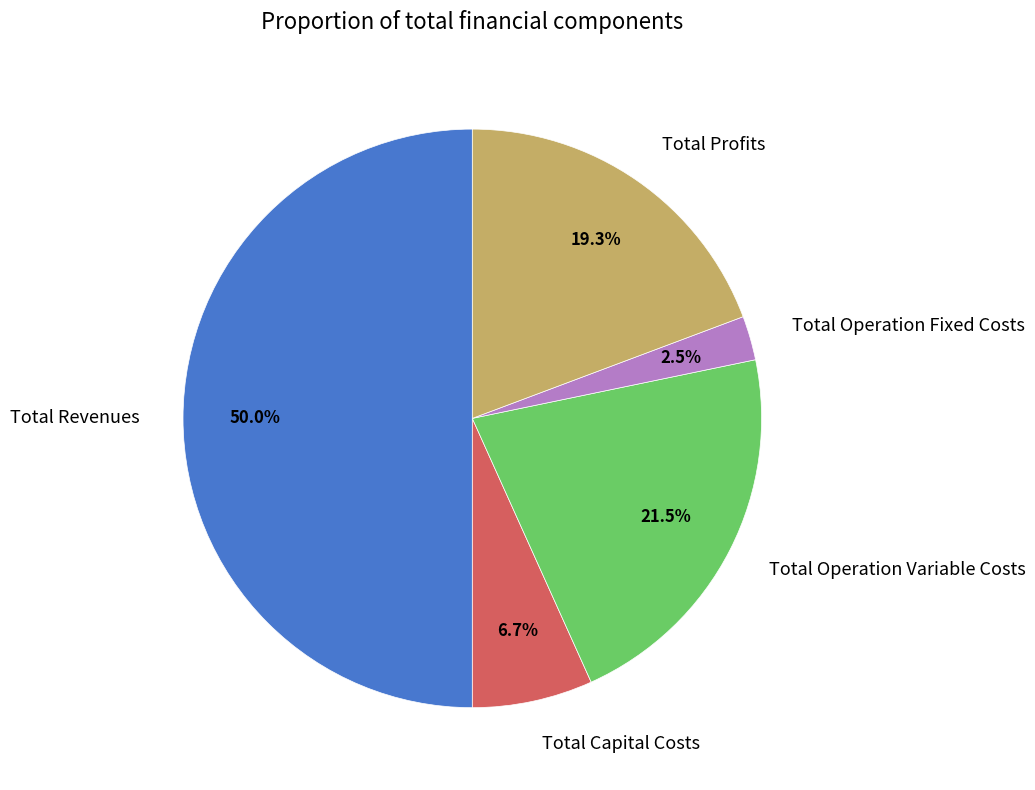

What portion of the pie excludes Total Operation Fixed Costs?

97.5%